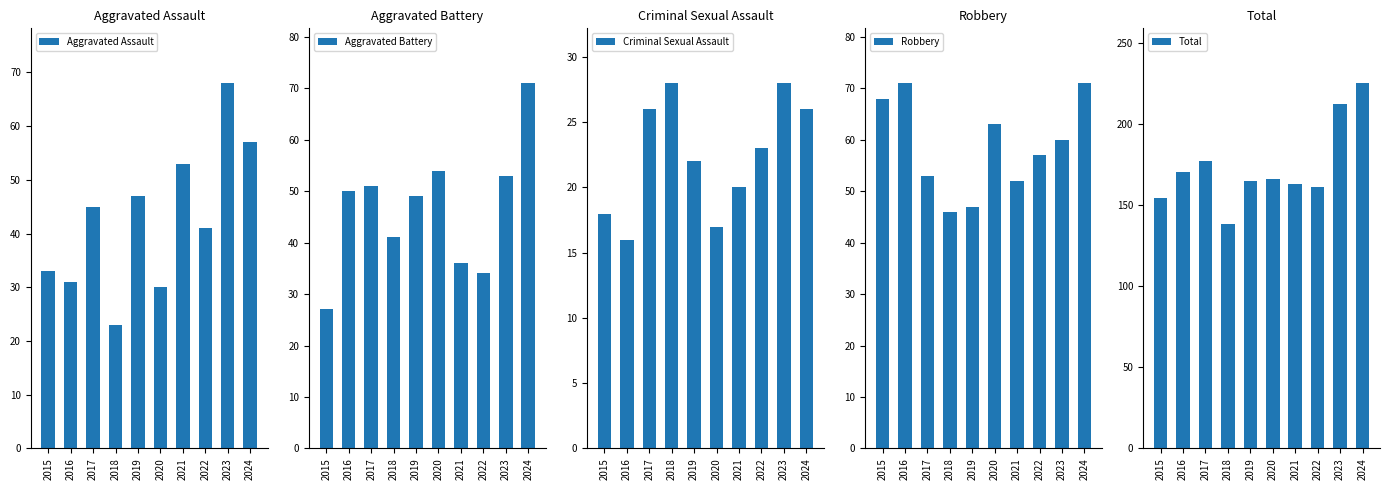

Which series has the widest spread of values?

Total